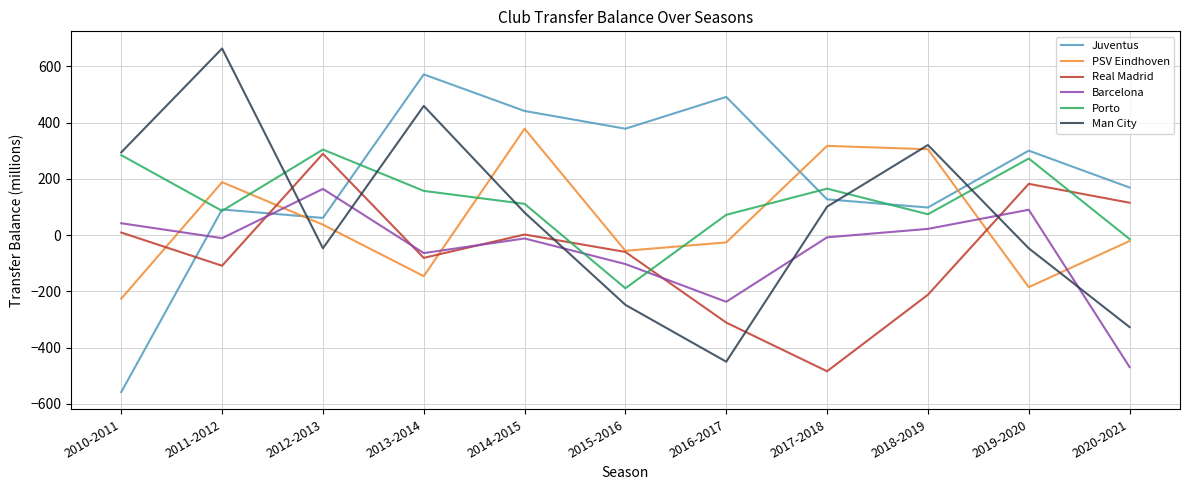

What is the minimum value for Juventus?

-558